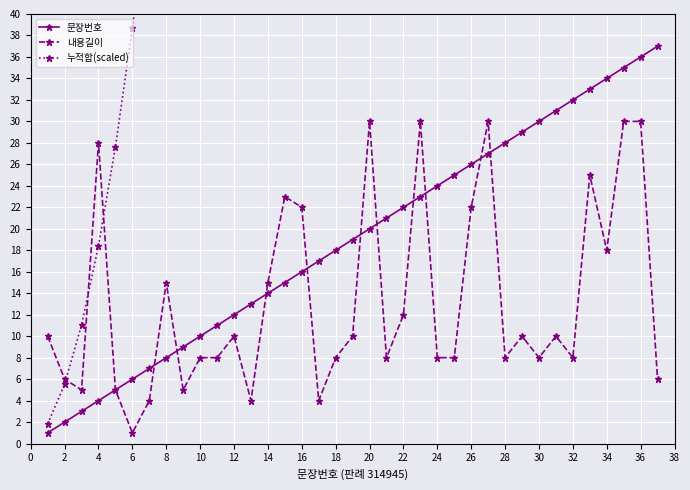

True or false: 문장번호 has a value of 12 at 12.

True